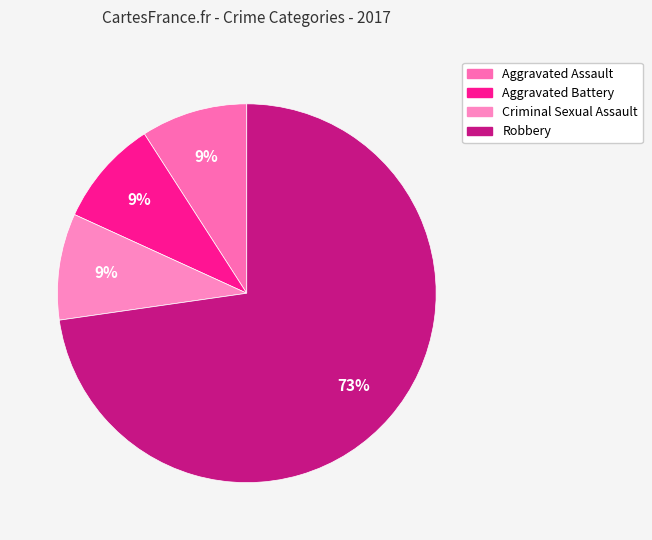

To the nearest percent, what is the difference between the largest and smallest slice percentages?

64%